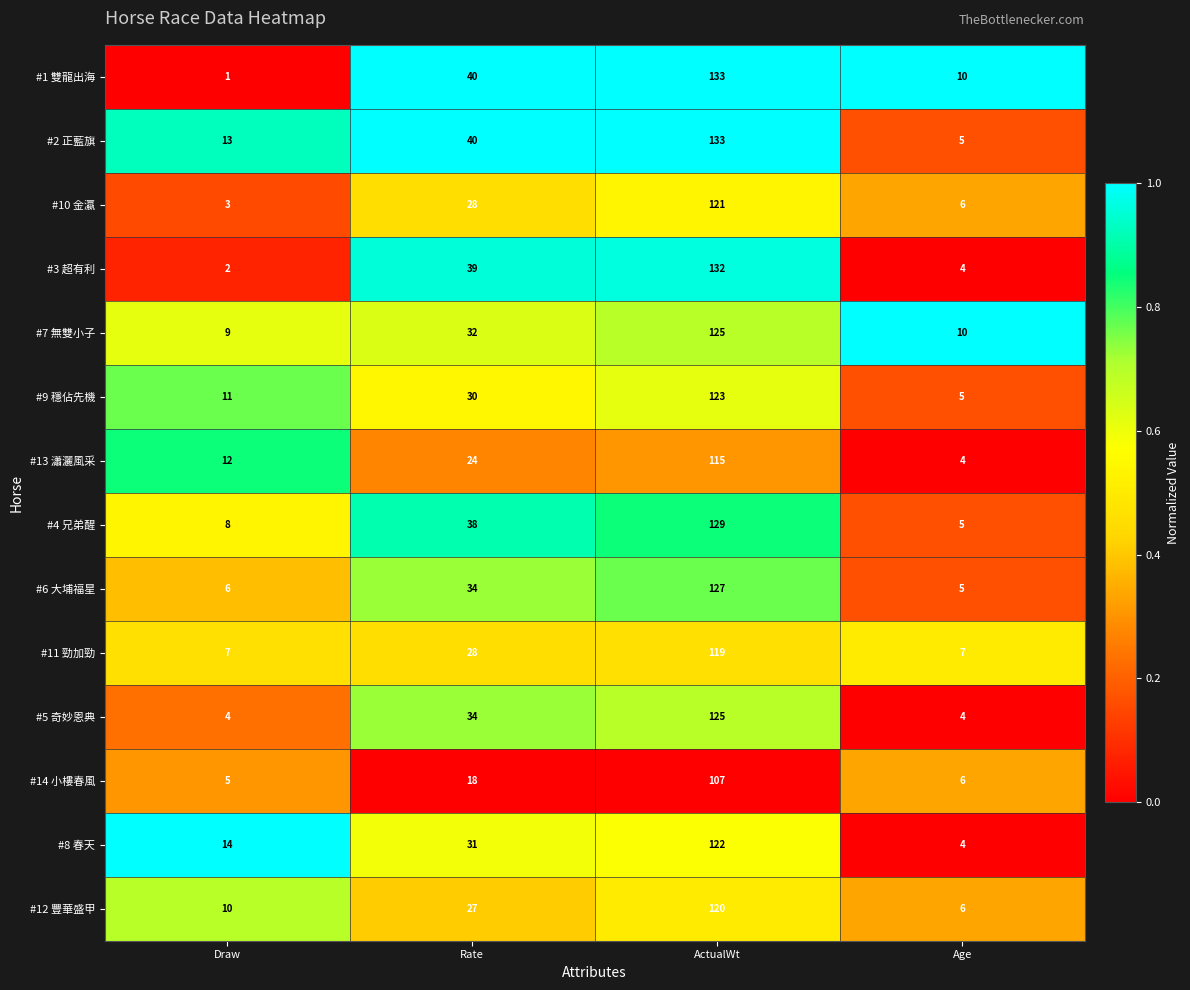

What is the average value of the #2 正藍旗 series?

48